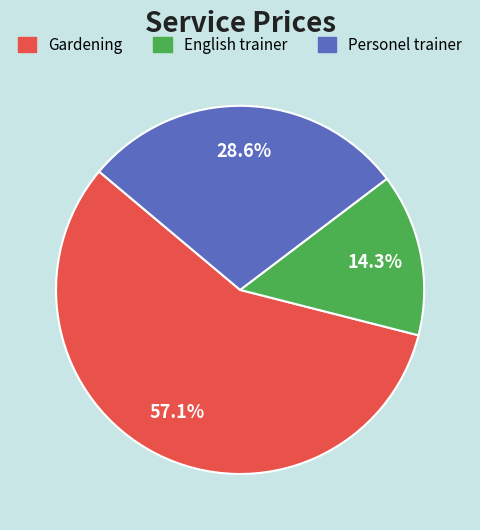

The Gardening slice represents 57% of the pie. True or false?

True